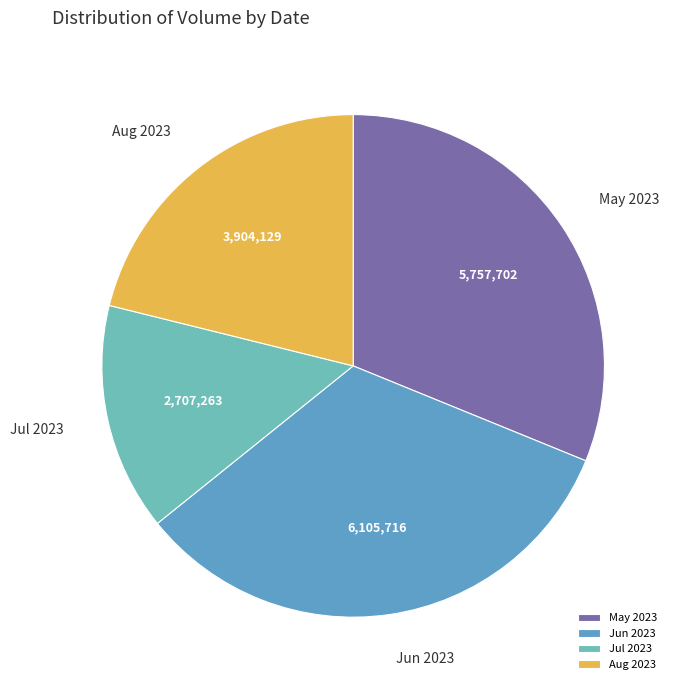

The Jun 2023 slice represents 33% of the pie. True or false?

True